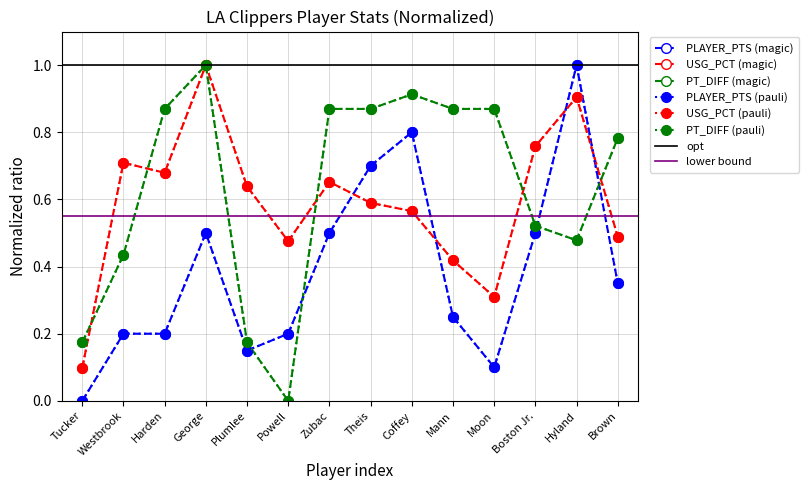

Where is the first local maximum for PLAYER_PTS?

George